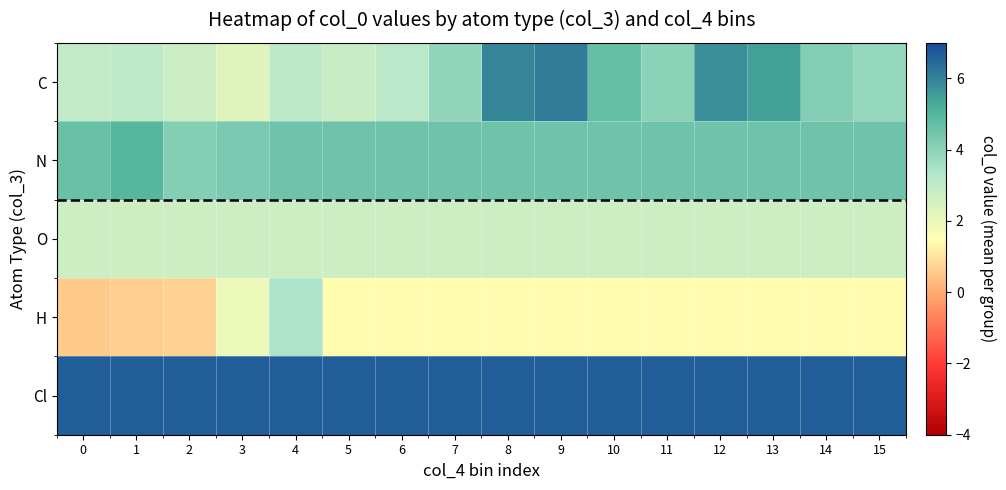

Reading right to left, list all the values displayed in this chart.

C: 15=3.9	14=4.2	13=5.5	12=5.8	11=4.0	10=4.7	9=6.1	8=5.9	7=3.9	6=3.1	5=2.8	4=3.0	3=2.3	2=2.7	1=3.0	0=3.0
N: 15=4.5	14=4.5	13=4.5	12=4.5	11=4.5	10=4.5	9=4.5	8=4.5	7=4.5	6=4.5	5=4.5	4=4.5	3=4.3	2=4.2	1=5.0	0=4.6
O: 15=2.7	14=2.7	13=2.7	12=2.7	11=2.7	10=2.7	9=2.7	8=2.7	7=2.7	6=2.7	5=2.7	4=2.7	3=2.7	2=2.7	1=2.7	0=2.7
H: 15=1.4	14=1.4	13=1.4	12=1.4	11=1.4	10=1.4	9=1.4	8=1.4	7=1.4	6=1.4	5=1.4	4=3.4	3=1.9	2=0.7	1=0.6	0=0.6
Cl: 15=6.7	14=6.7	13=6.7	12=6.7	11=6.7	10=6.7	9=6.7	8=6.7	7=6.7	6=6.7	5=6.7	4=6.7	3=6.7	2=6.7	1=6.7	0=6.7